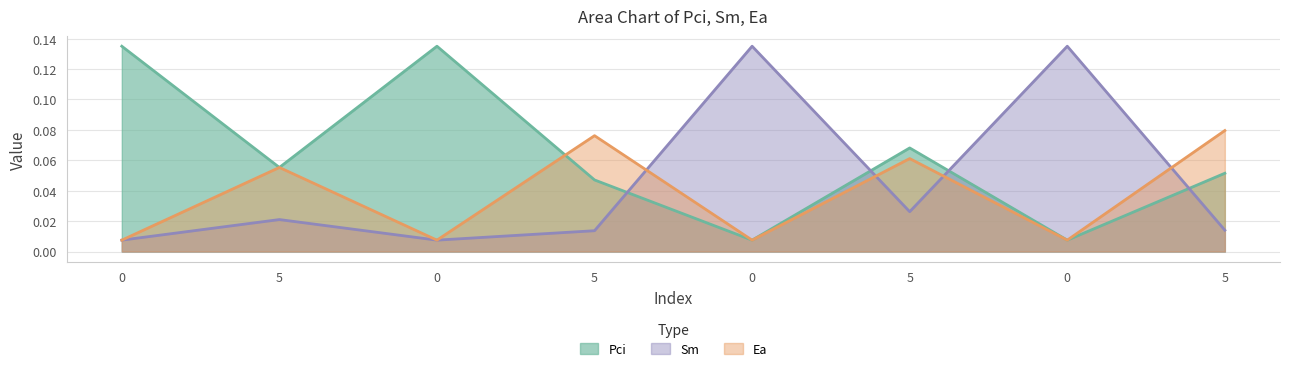

At 5, list the series in order from largest to smallest.

Pci, Ea, Sm